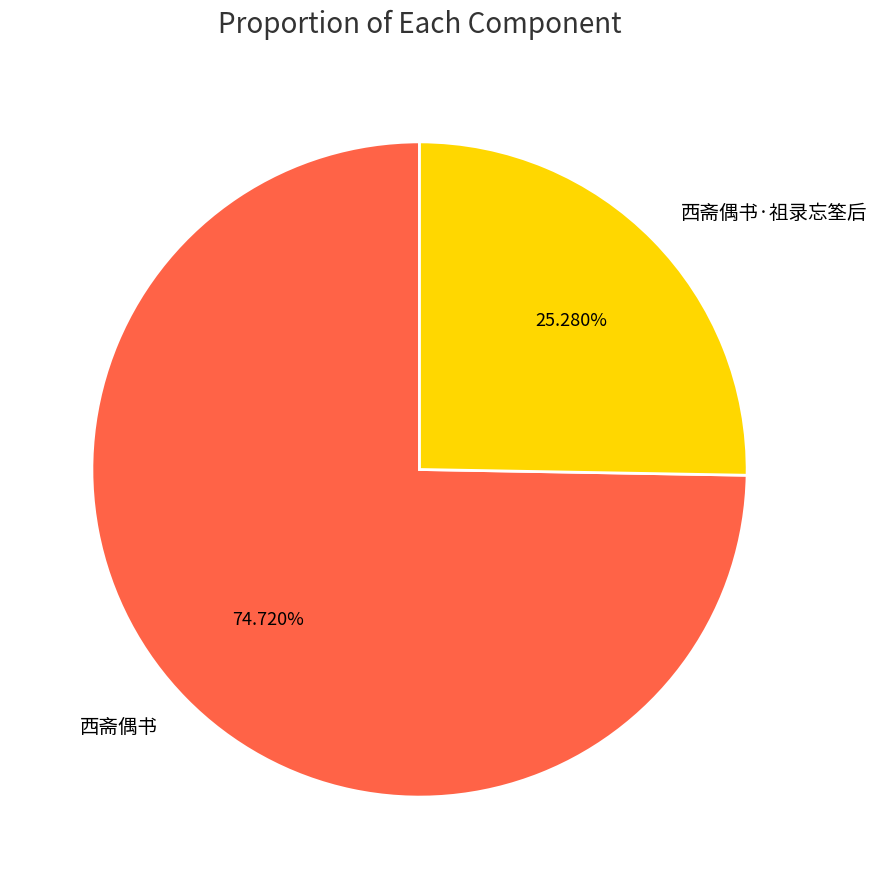

The 西斋偶书·祖录忘筌后 slice represents 19% of the pie. True or false?

False